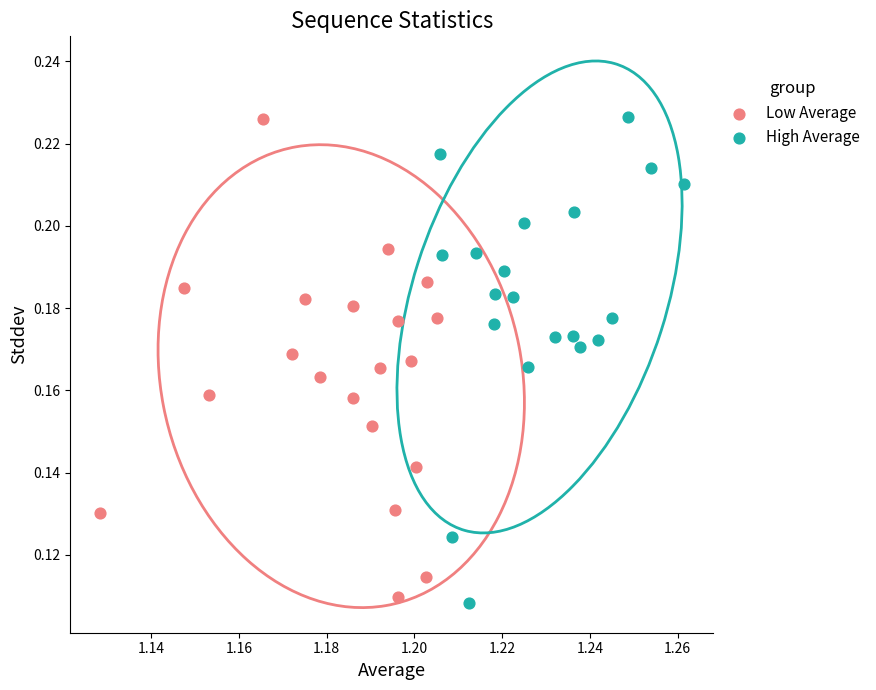

Which series contains the lowest Y value?

High Average